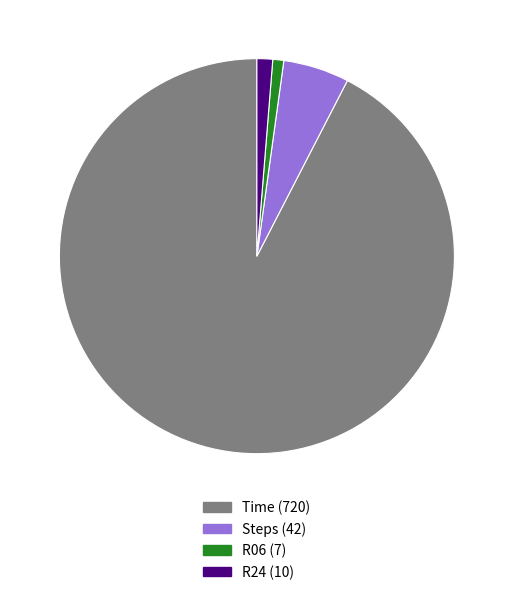

How many segments does this pie chart have?

4